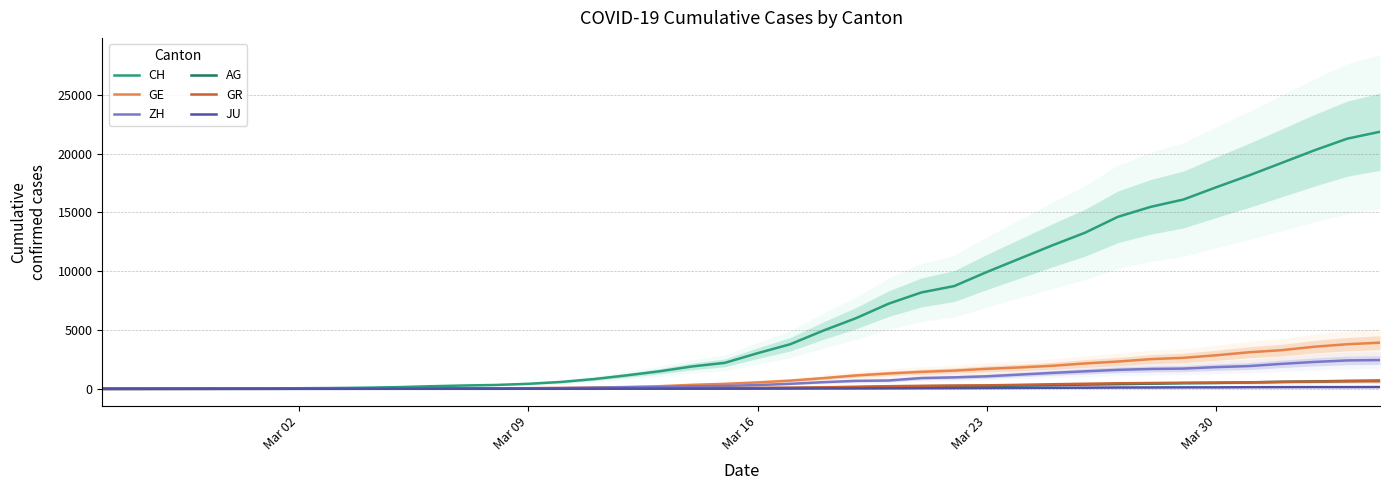

What is the maximum value for ZH?

2450